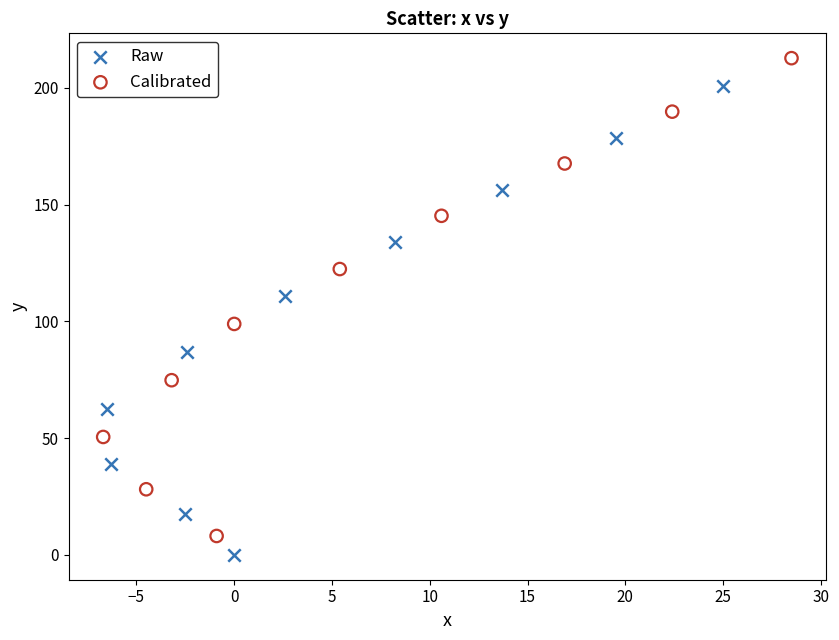

Which series has the largest Y range (max minus min)?

Calibrated